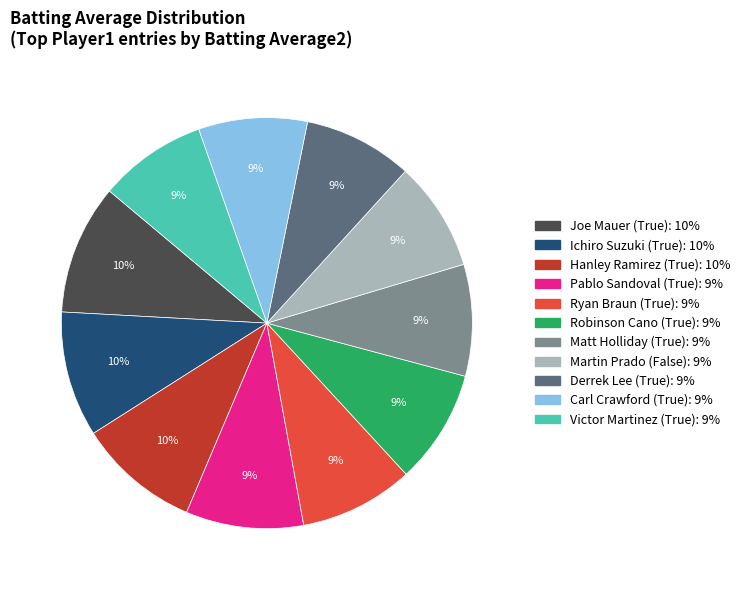

To the nearest percent, what is the average slice percentage?

9%